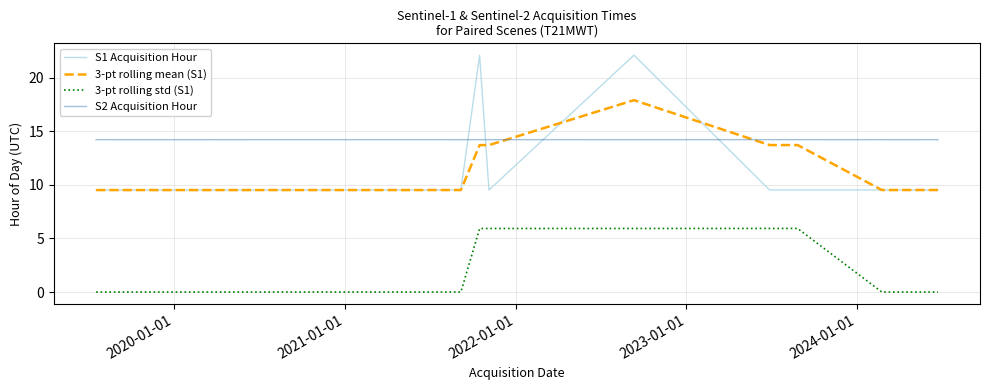

Which series has the largest range (max minus min)?

S1 Acquisition Hour